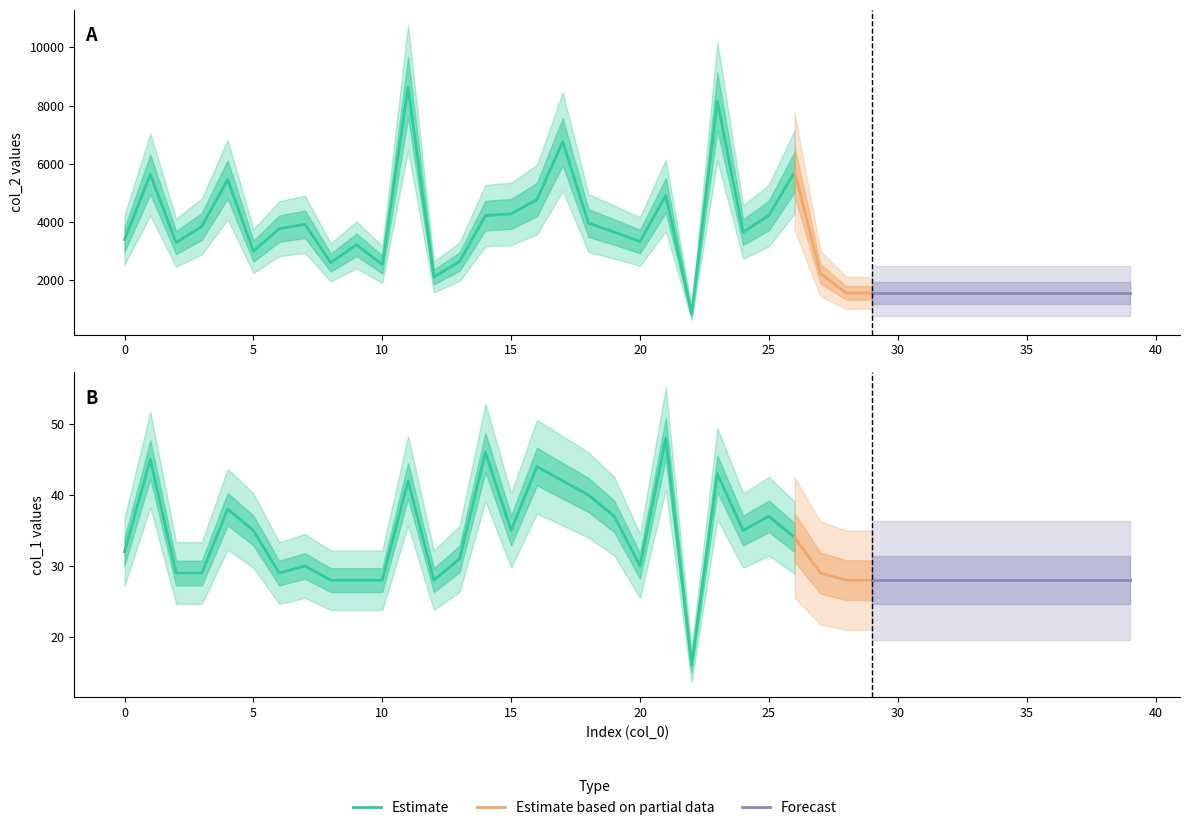

The value of col_2 at 35 is 1568. True or false?

True